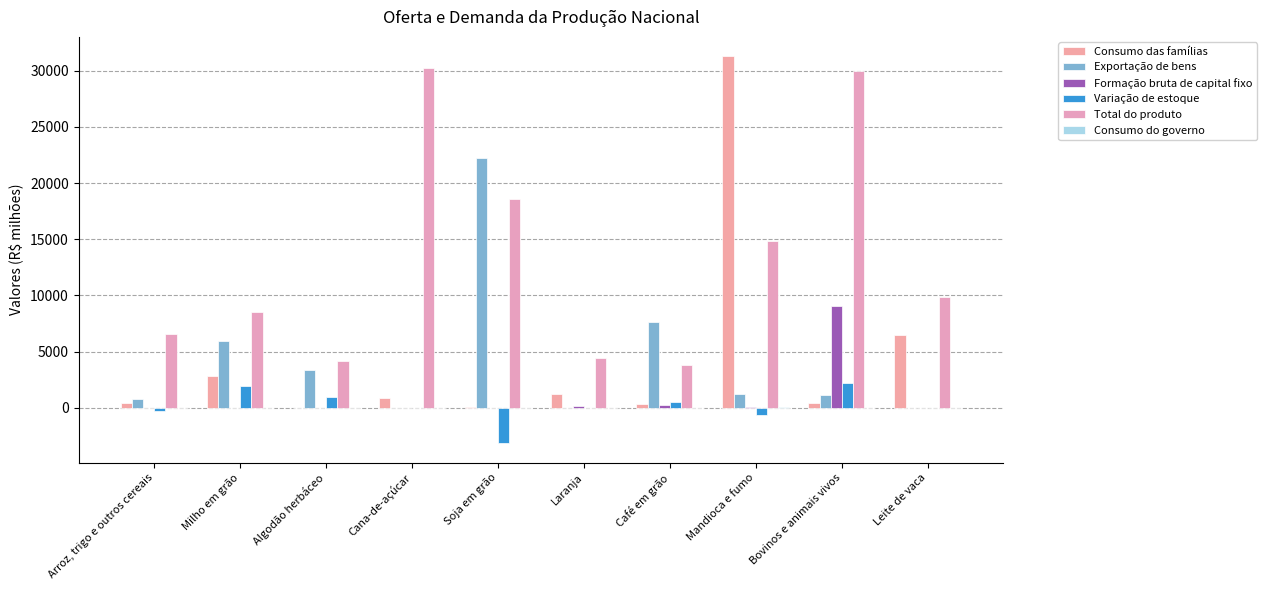

How many distinct data groups are displayed?

6